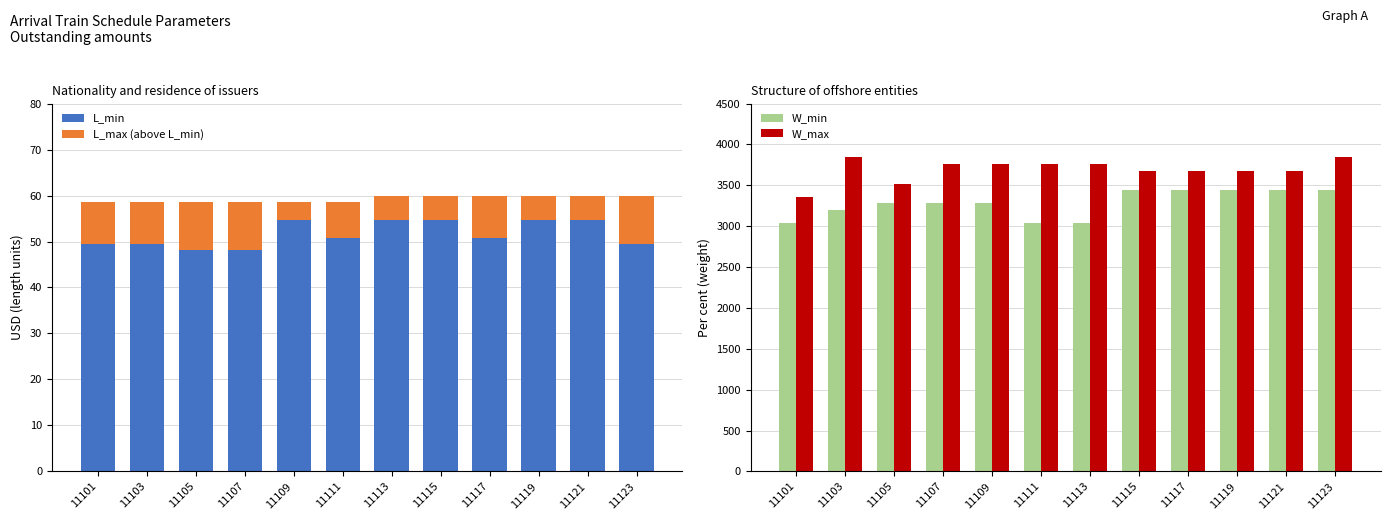

Reading right to left, extract all data points from this chart.

L_min: 11123=49.4	11121=54.6	11119=54.6	11117=50.7	11115=54.6	11113=54.6	11111=50.7	11109=54.6	11107=48.1	11105=48.1	11103=49.4	11101=49.4
L_max (above L_min): 11123=10.4	11121=5.2	11119=5.2	11117=9.1	11115=5.2	11113=5.2	11111=7.8	11109=3.9	11107=10.4	11105=10.4	11103=9.1	11101=9.1
W_min: 11123=3440.0	11121=3440.0	11119=3440.0	11117=3440.0	11115=3440.0	11113=3040.0	11111=3040.0	11109=3280.0	11107=3280.0	11105=3280.0	11103=3200.0	11101=3040.0
W_max: 11123=3840.0	11121=3680.0	11119=3680.0	11117=3680.0	11115=3680.0	11113=3760.0	11111=3760.0	11109=3760.0	11107=3760.0	11105=3520.0	11103=3840.0	11101=3360.0